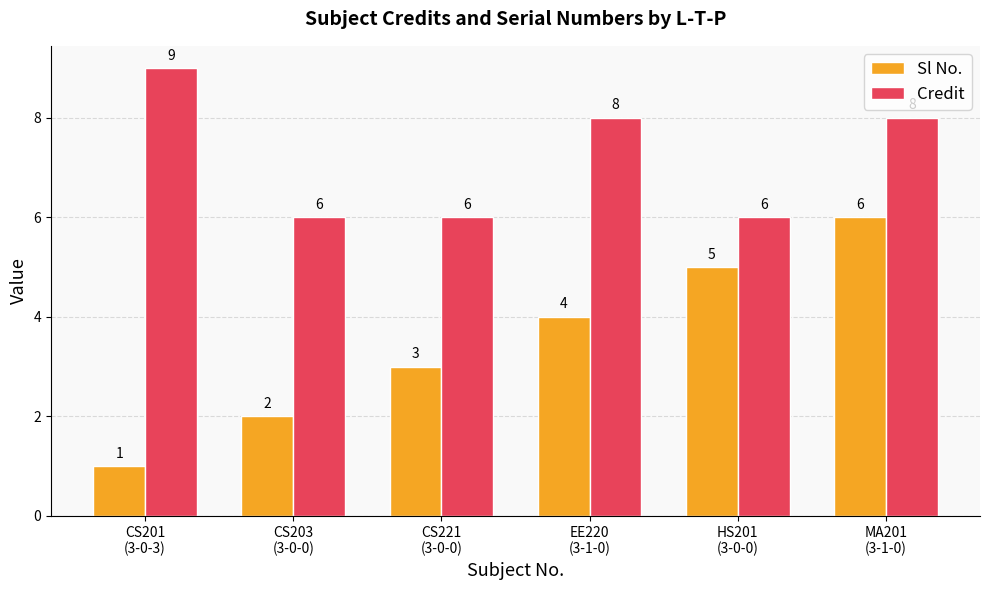

Is it true that Credit equals 8 at MA201
(3-1-0)?

True